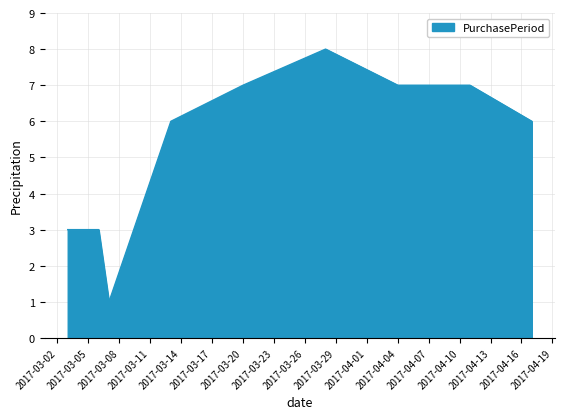

What is the difference between the maximum and minimum values?

7